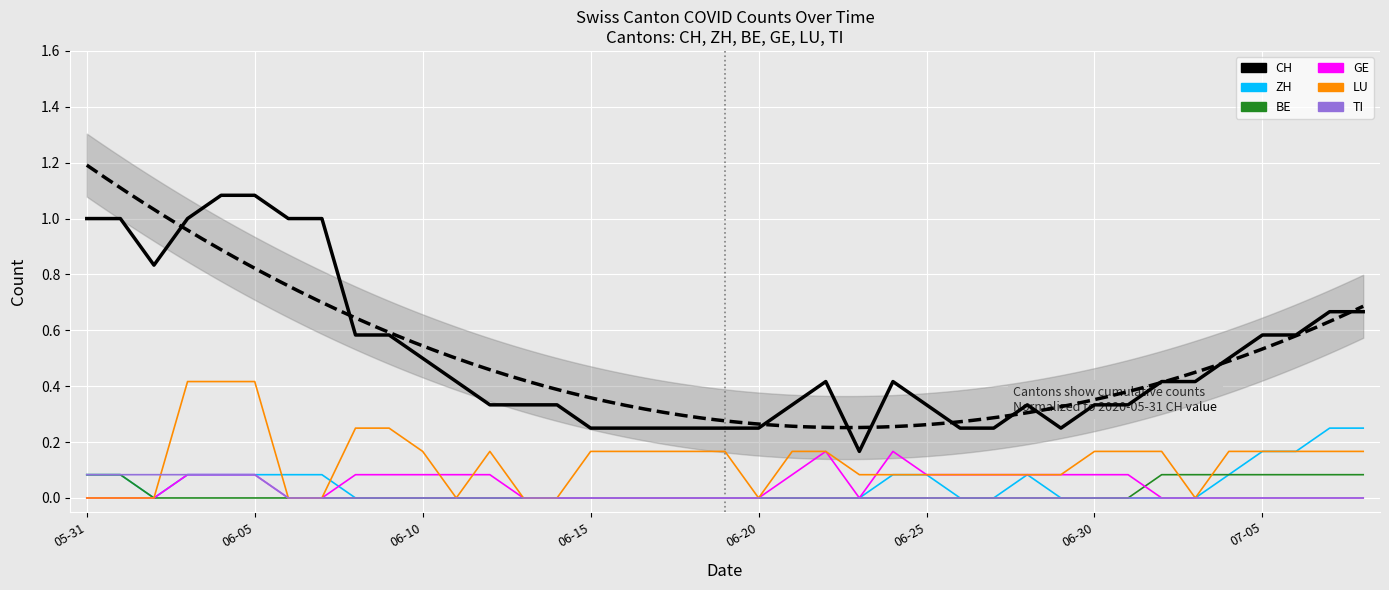

Between which two adjacent categories do GE and ZH first intersect?

2020-06-07 and 2020-06-08